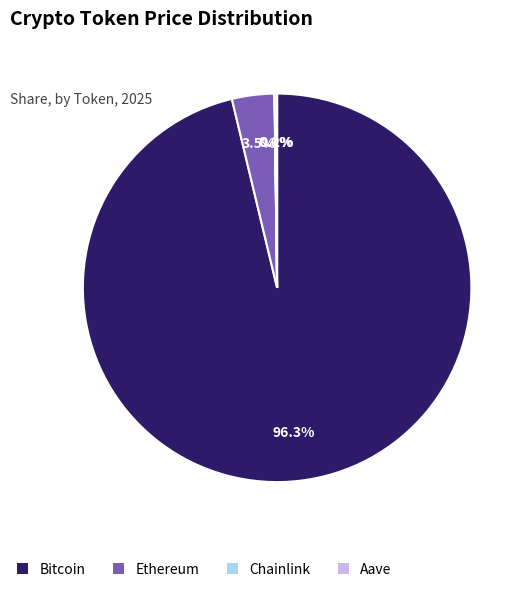

Which has a higher value, Ethereum or Bitcoin?

Bitcoin